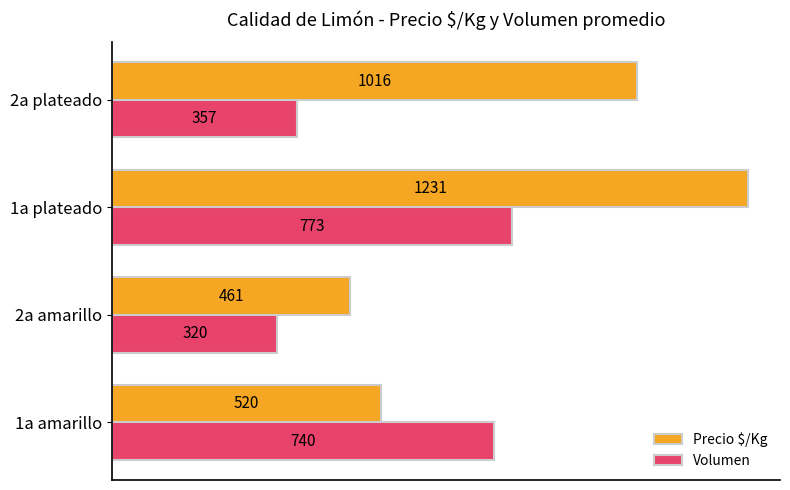

The value of Precio $/Kg at 2a amarillo is 770. True or false?

False